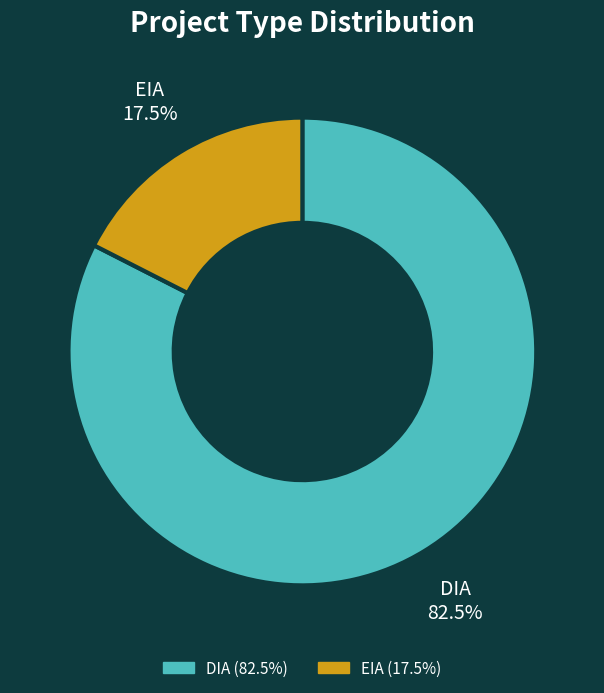

Is EIA the majority of the pie?

No